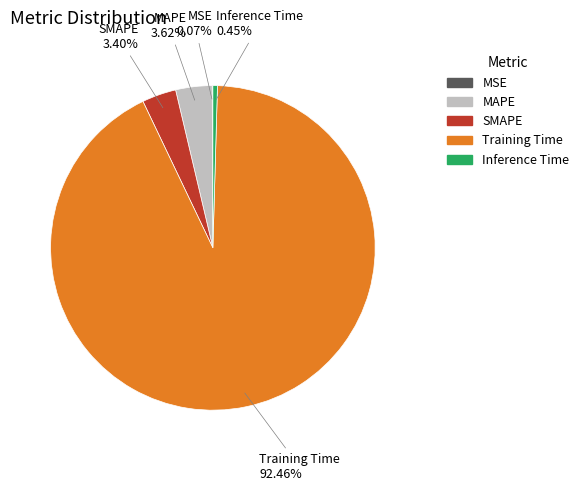

What is the largest slice in the pie chart?

Training Time